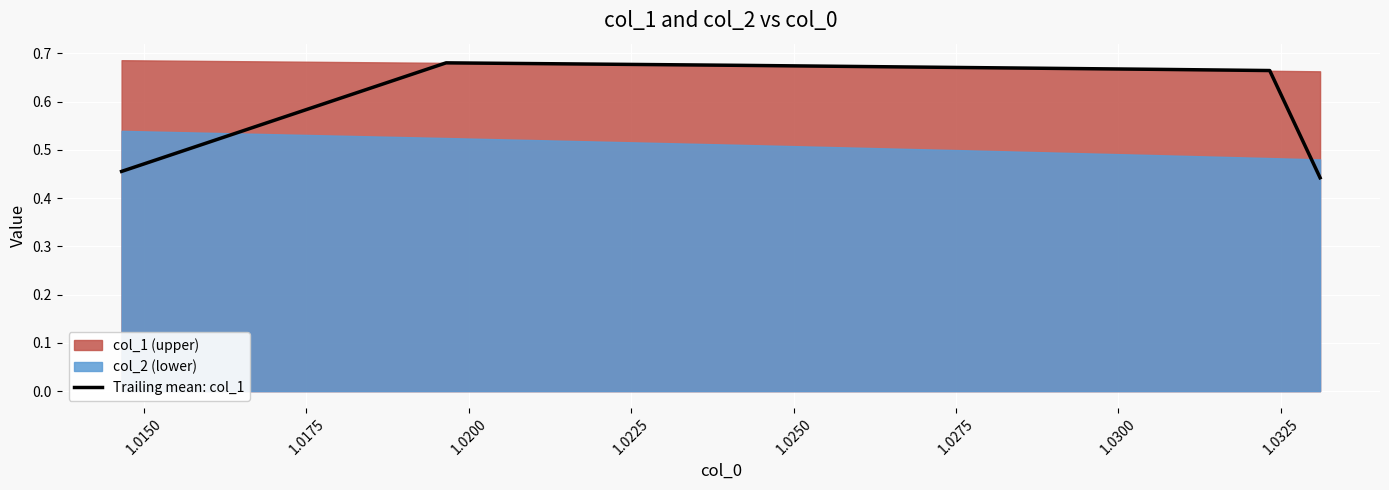

What is the sum of all values?

4.3